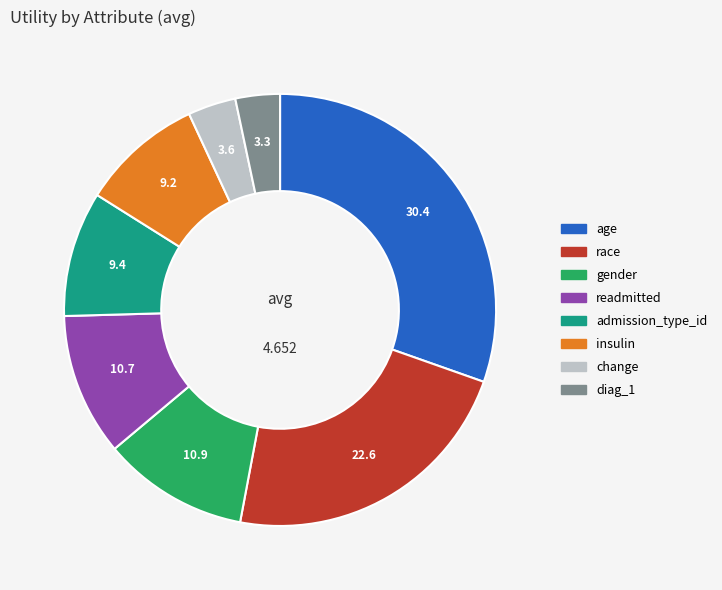

How many segments does this pie chart have?

8